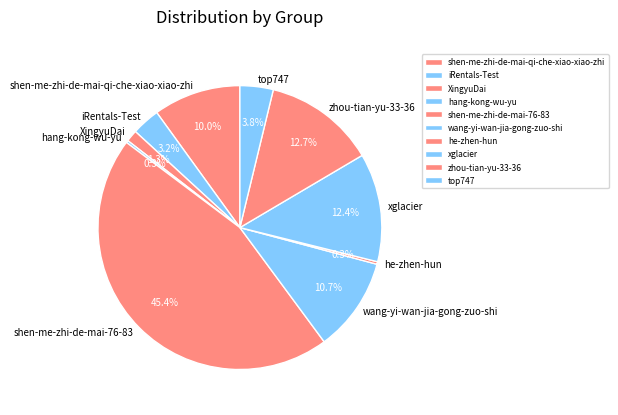

To the nearest percent, what is the difference between the shen-me-zhi-de-mai-76-83 and top747 slice percentages?

42%